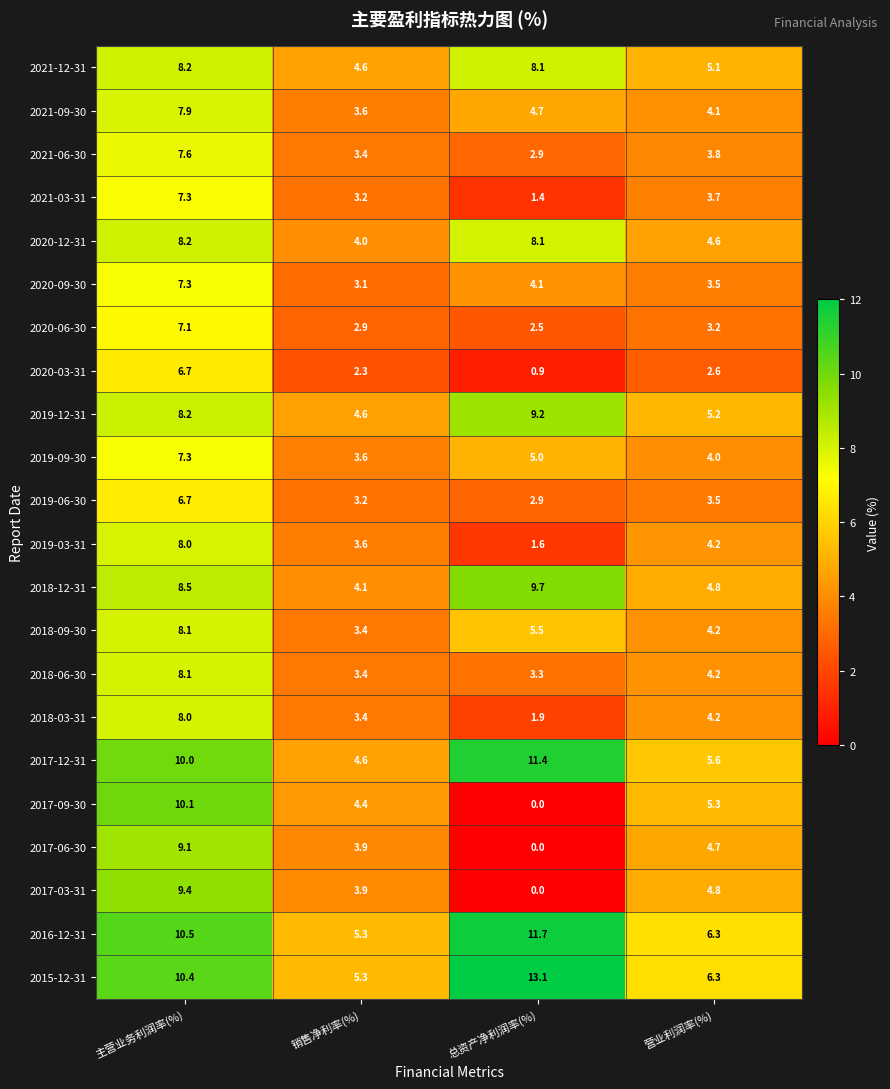

At which category is the sum across all series the highest?

主营业务利润率(%)